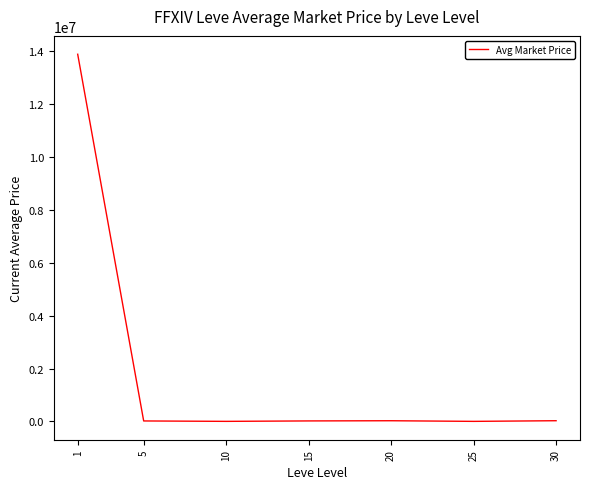

Is it true that the value at 1 is 18073411.6?

False